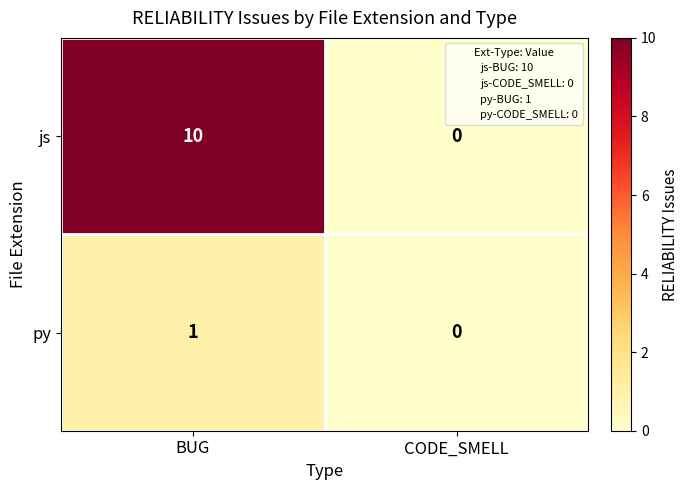

List the series in order of their overall mean, highest first.

js, py